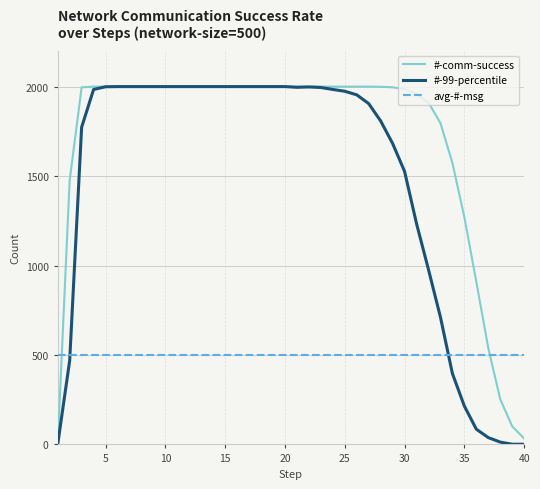

List the series in order of their overall mean, lowest first.

avg-#-msg, #-99-percentile, #-comm-success